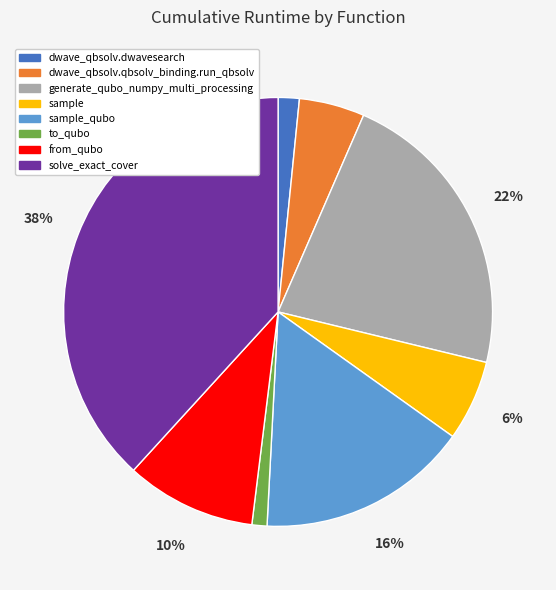

Does any single category account for the majority?

No